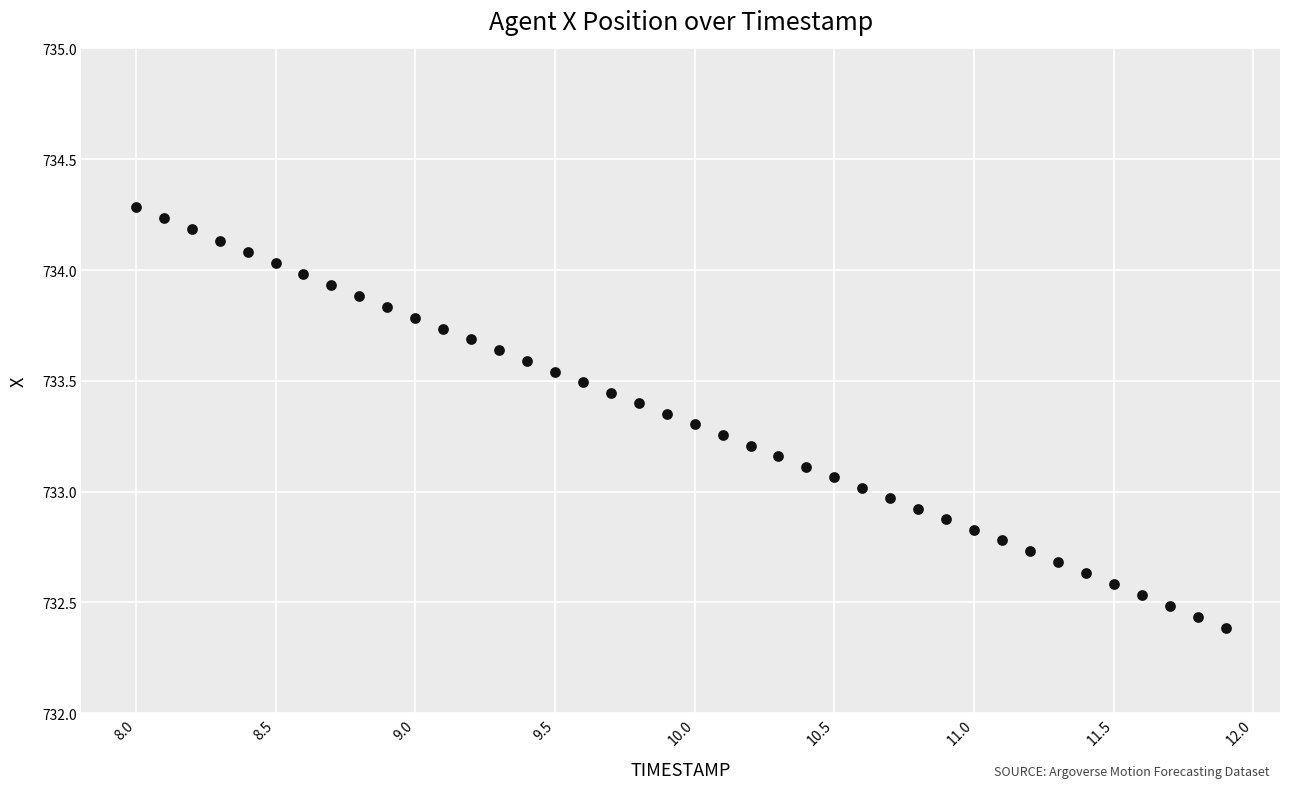

What is the range of X values (max minus min)?

3.9